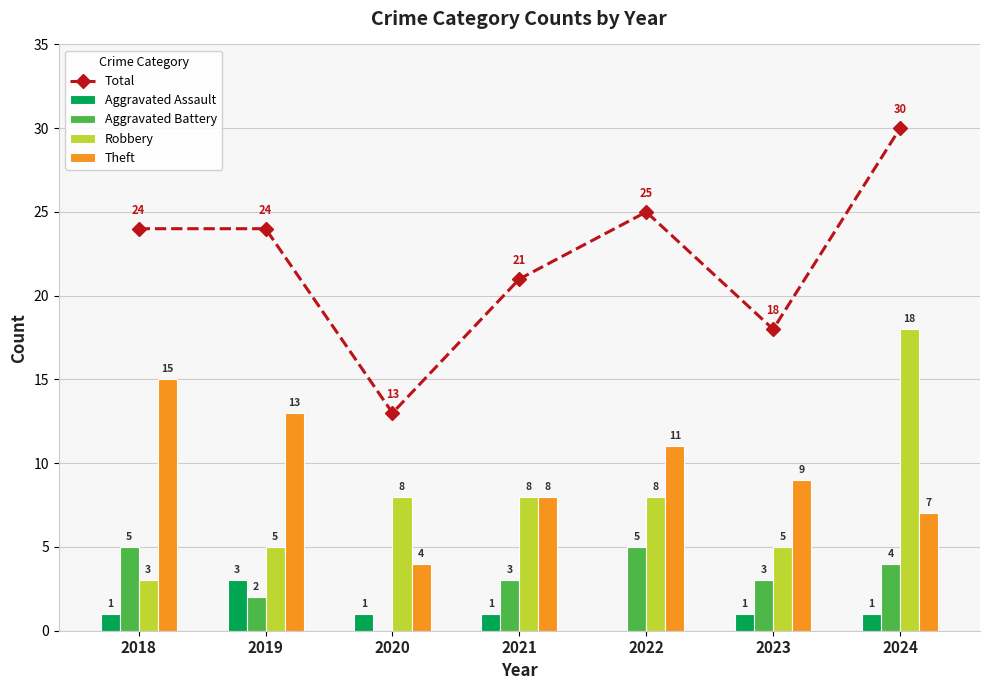

Reading left to right, what are all the values shown in this chart?

Total: 24	24	13	21	25	18	30
Aggravated Assault: 1	3	1	1	0	1	1
Aggravated Battery: 5	2	0	3	5	3	4
Robbery: 3	5	8	8	8	5	18
Theft: 15	13	4	8	11	9	7